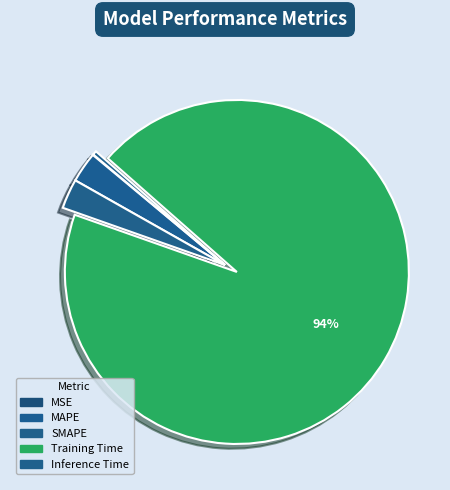

To the nearest percent, what is the difference between the largest and smallest slice percentages?

94%